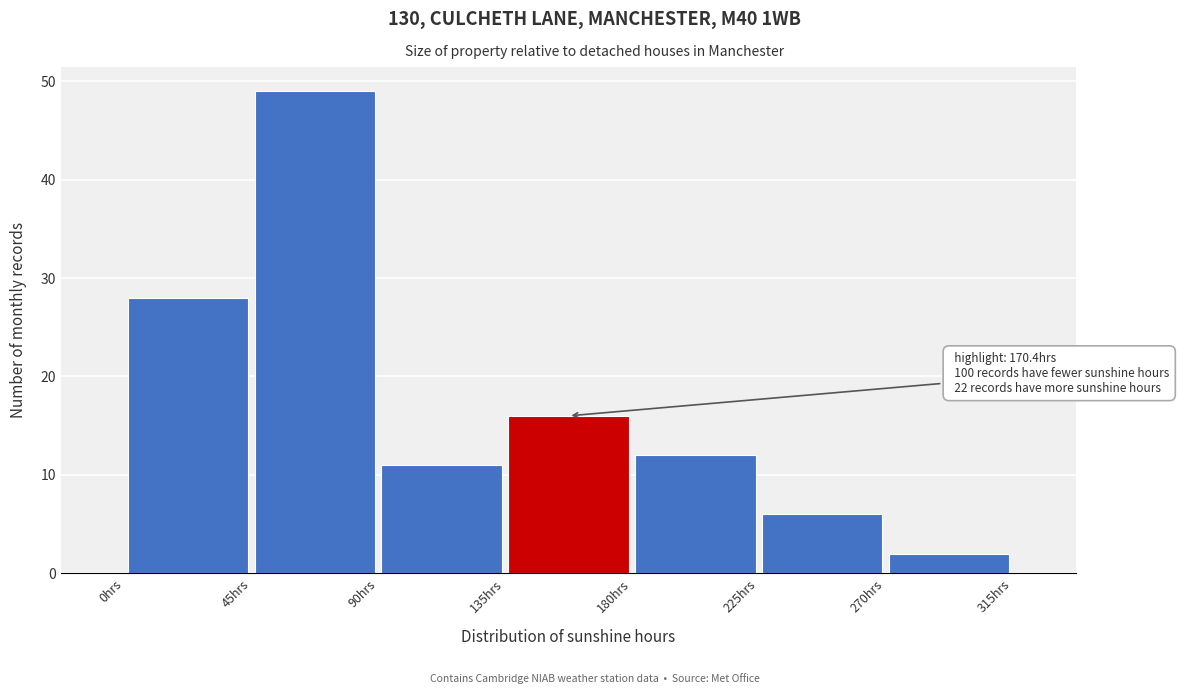

Which range on the x-axis has the tallest bar?

45 to 90